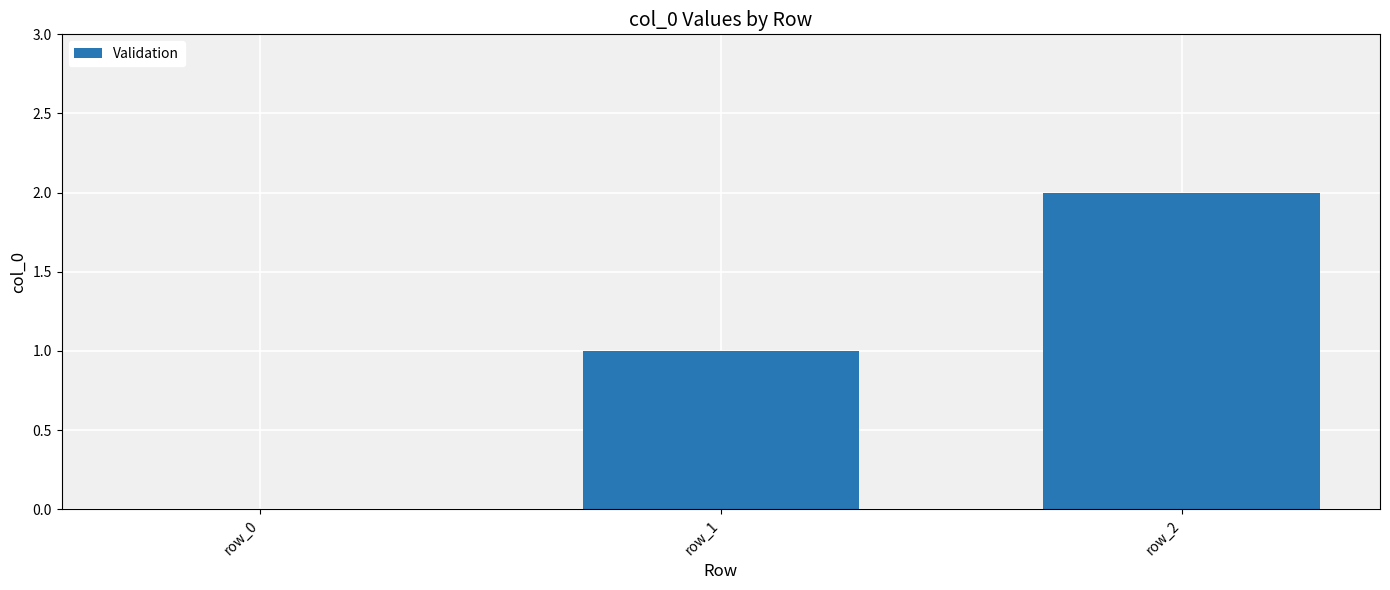

True or false: the data shows 1 at row_1.

True